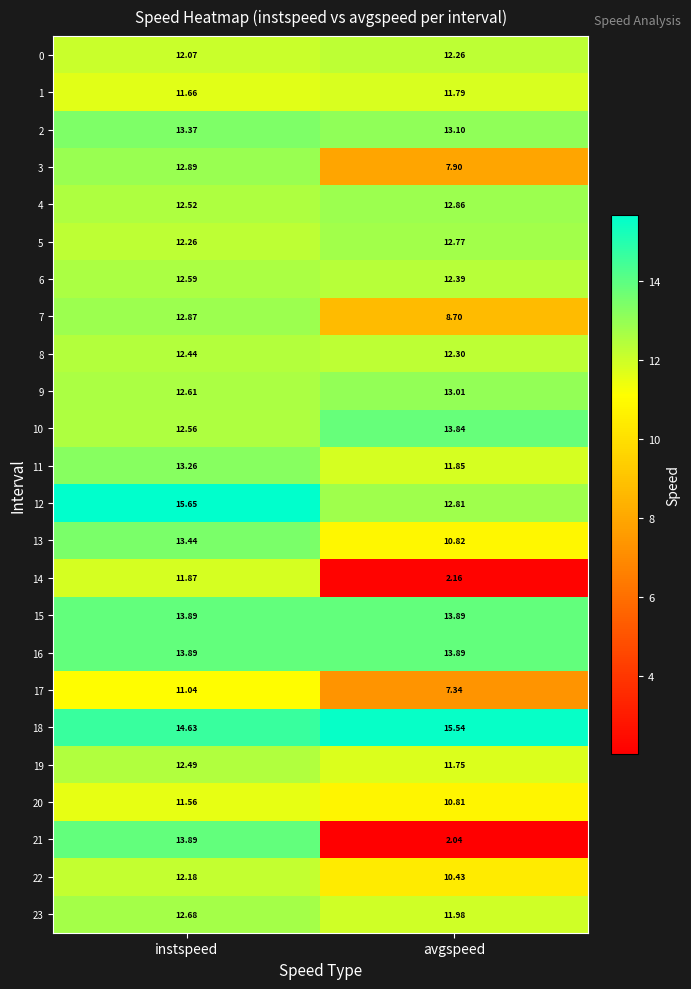

Where is 4 nearest to the value 12?

instspeed